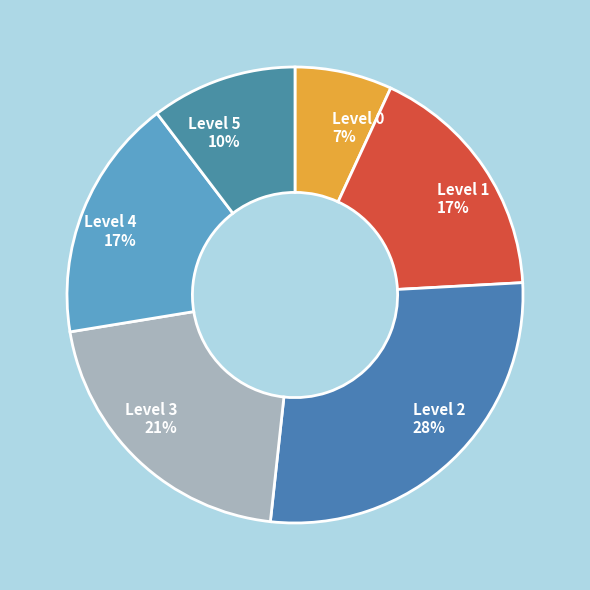

True or false: Level 4 accounts for 3% of the total.

False